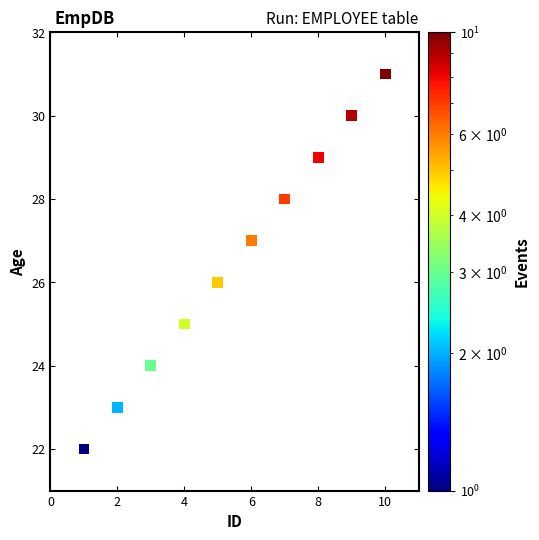

What is the average X value?

6